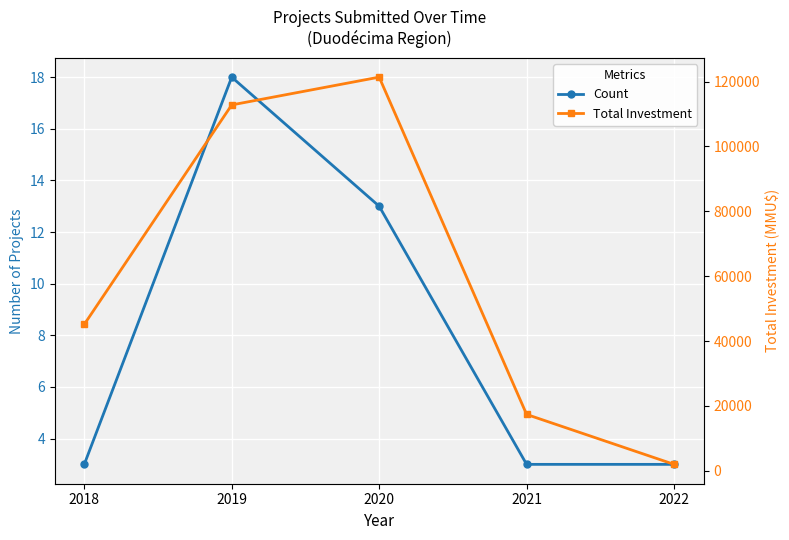

Rank the series at 2022 from lowest to highest value.

Count, Total Investment